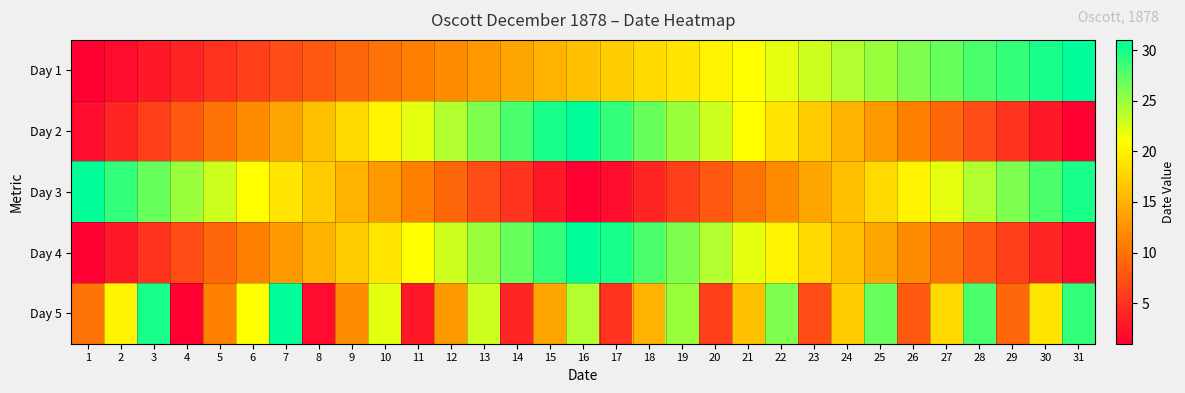

Which series has the largest range (max minus min)?

Day 1